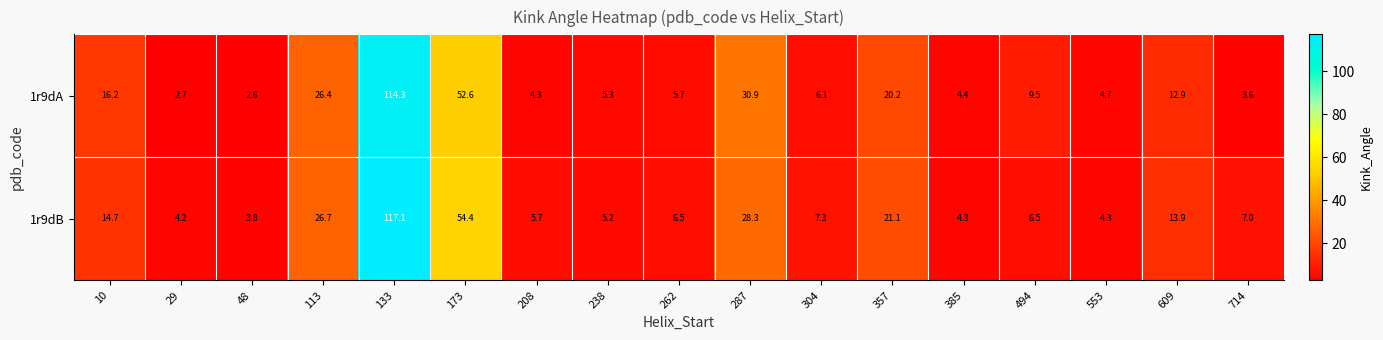

The 1r9dA series shows 9.1 at 238. True or false?

False